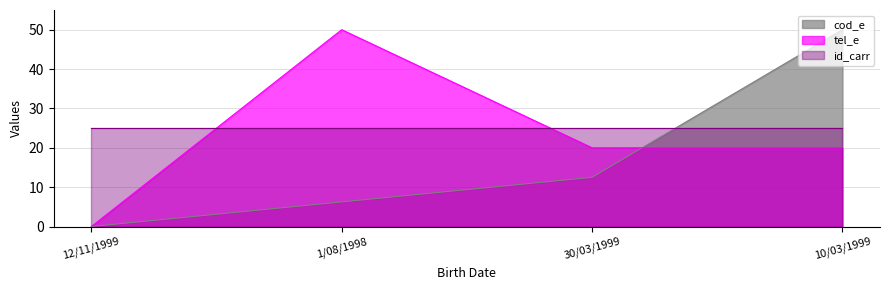

What is the spread (max minus min) of values at 1/08/1998?

43.8